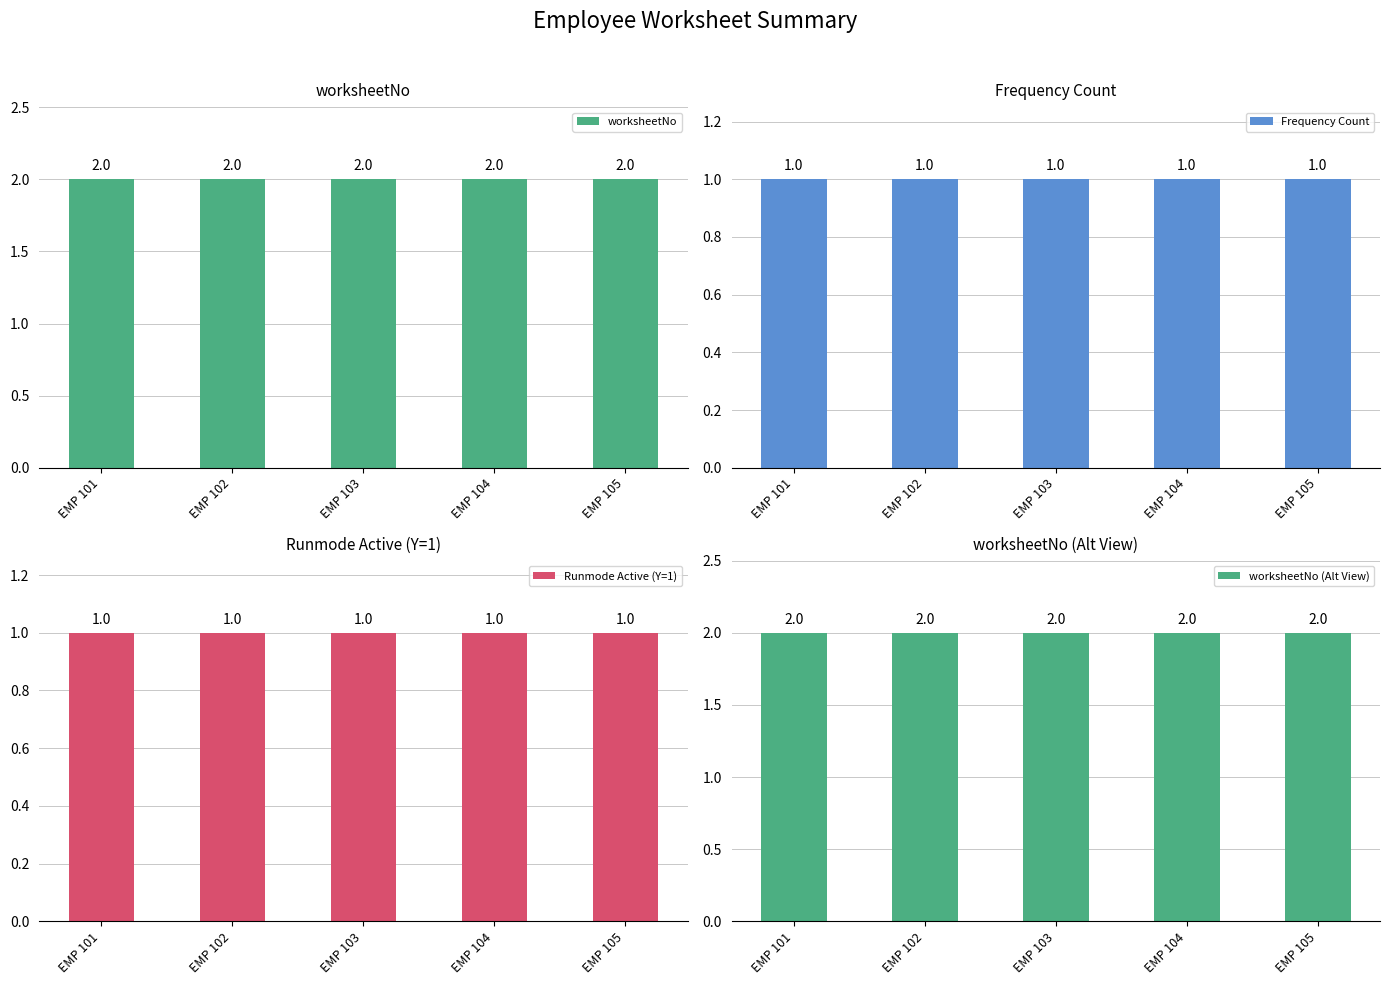

Are the bars grouped side by side (vs. stacked)?

Yes